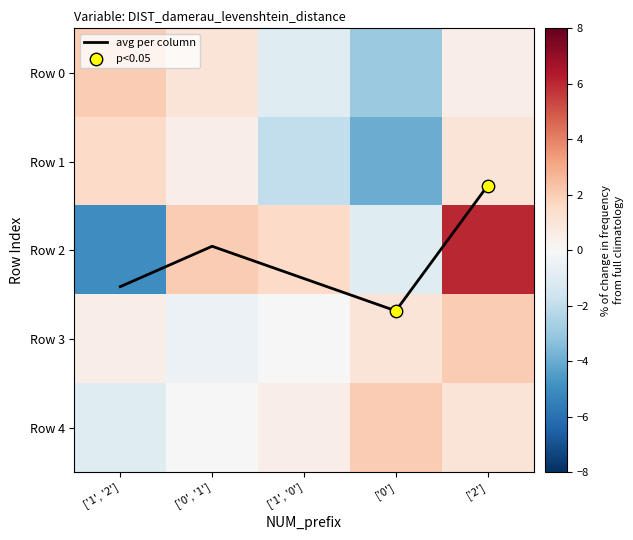

What is the total value across all series at ['1', '0']?

1.3